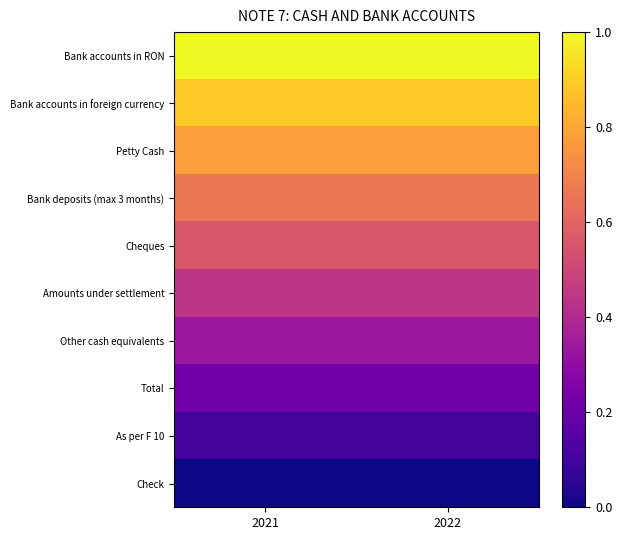

Reading left to right, list all the values displayed in this chart.

Bank accounts in RON: 2021=1.0	2022=1.0
Bank accounts in foreign currency: 2021=0.9	2022=0.9
Petty Cash: 2021=0.8	2022=0.8
Bank deposits (max 3 months): 2021=0.7	2022=0.7
Cheques: 2021=0.6	2022=0.6
Amounts under settlement: 2021=0.4	2022=0.4
Other cash equivalents: 2021=0.3	2022=0.3
Total: 2021=0.2	2022=0.2
As per F 10: 2021=0.1	2022=0.1
Check: 2021=0.0	2022=0.0